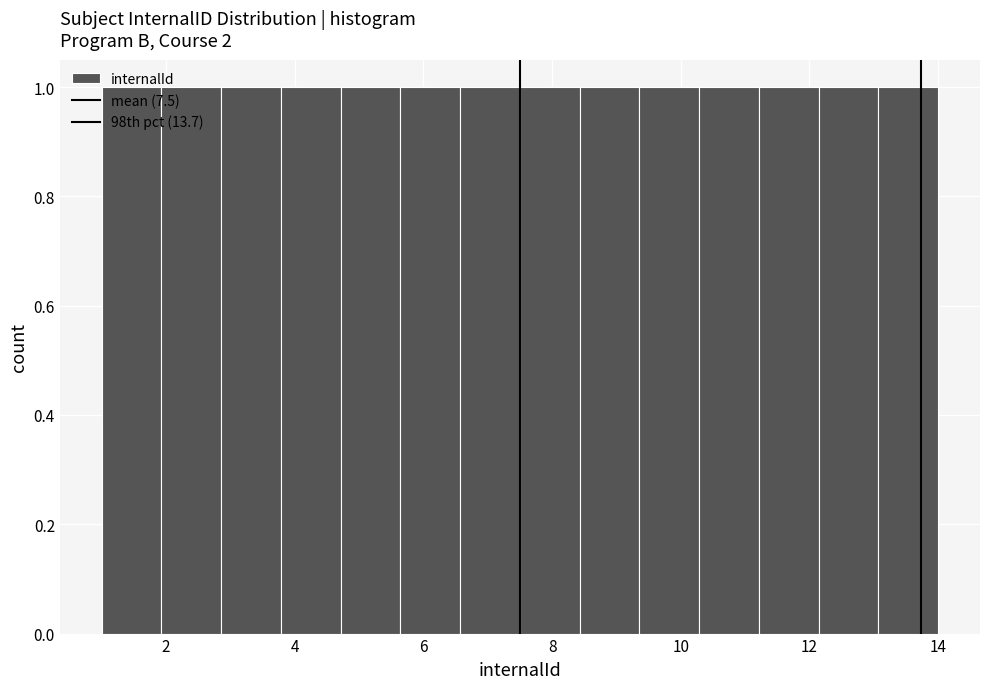

Reading left to right, list every bar in this chart as the range it spans on the x-axis followed by its height. Neither the bar edges nor the heights are printed on the chart, so give them approximately, as read against the axes.

1.0 to 2.0: 1
2.0 to 2.8: 1
2.8 to 3.8: 1
3.8 to 4.8: 1
4.8 to 5.6: 1
5.6 to 6.6: 1
6.6 to 7.6: 1
7.6 to 8.4: 1
8.4 to 9.4: 1
9.4 to 10.2: 1
10.2 to 11.2: 1
11.2 to 12.2: 1
12.2 to 13.0: 1
13.0 to 14.0: 1